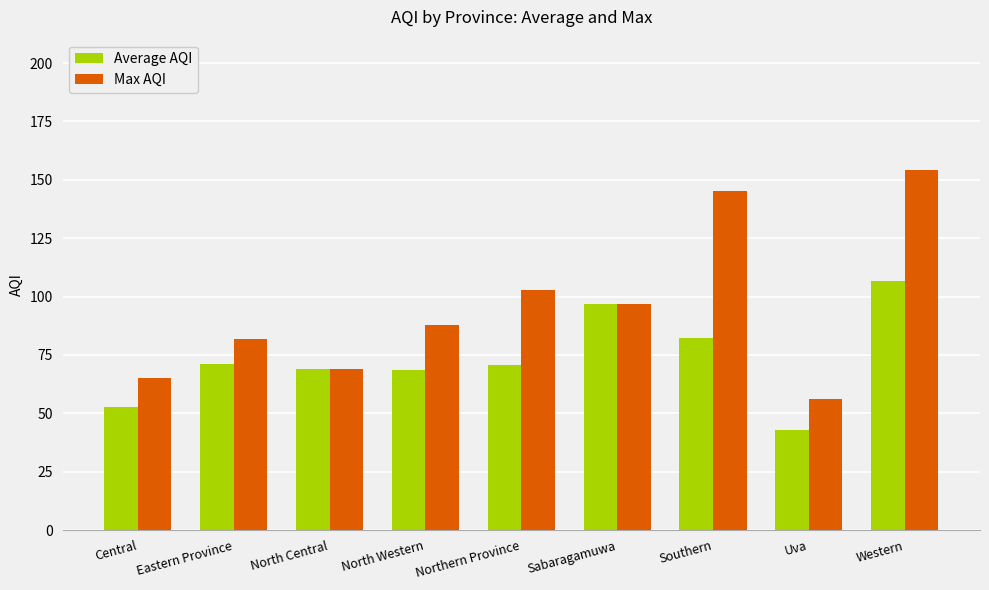

Count the number of categories in the chart.

9